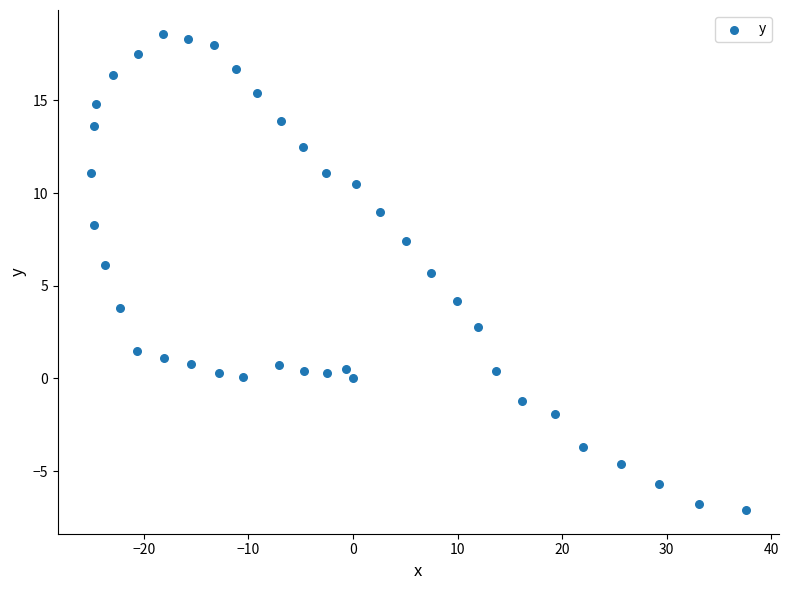

What is the range of Y values (max minus min)?

25.7